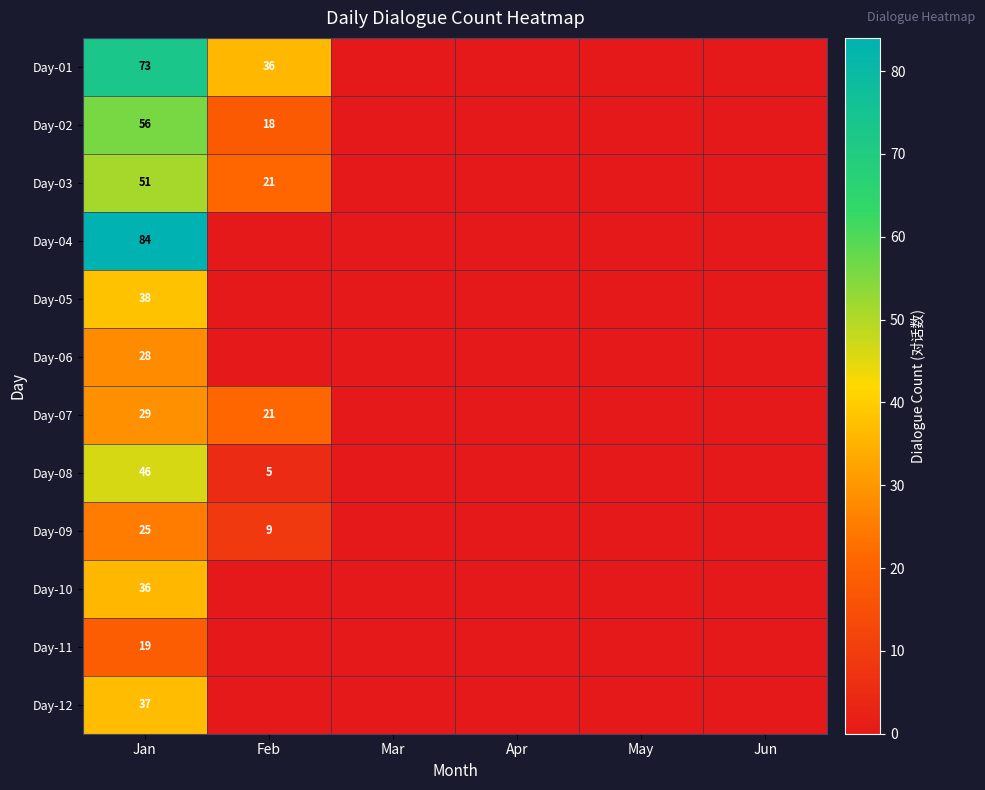

What is the difference between the highest and lowest values at Jan?

65